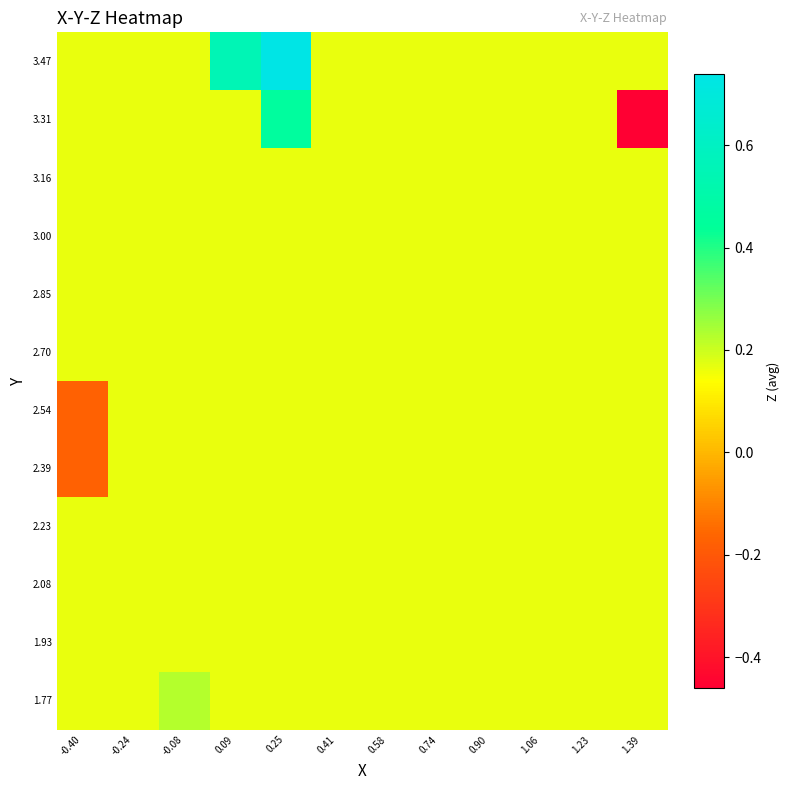

List the series in order of their peak value, highest first.

3.47, 3.31, 1.77, 1.93, 2.08, 2.23, 2.39, 2.54, 2.70, 2.85, 3.00, 3.16